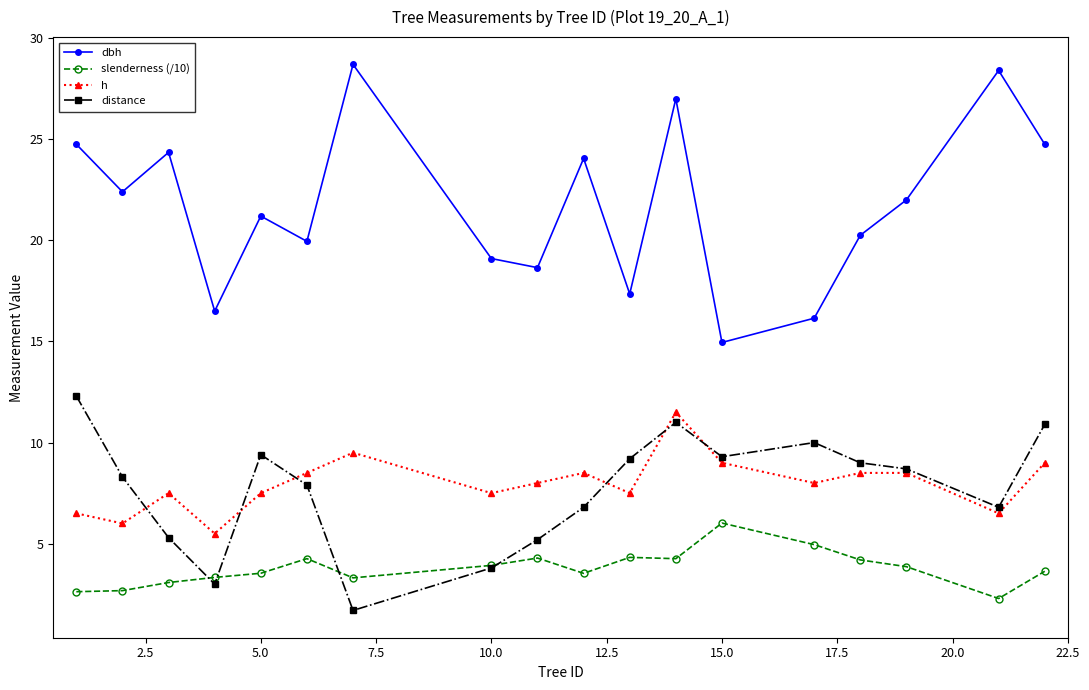

True or false: dbh and distance intersect in this chart.

False